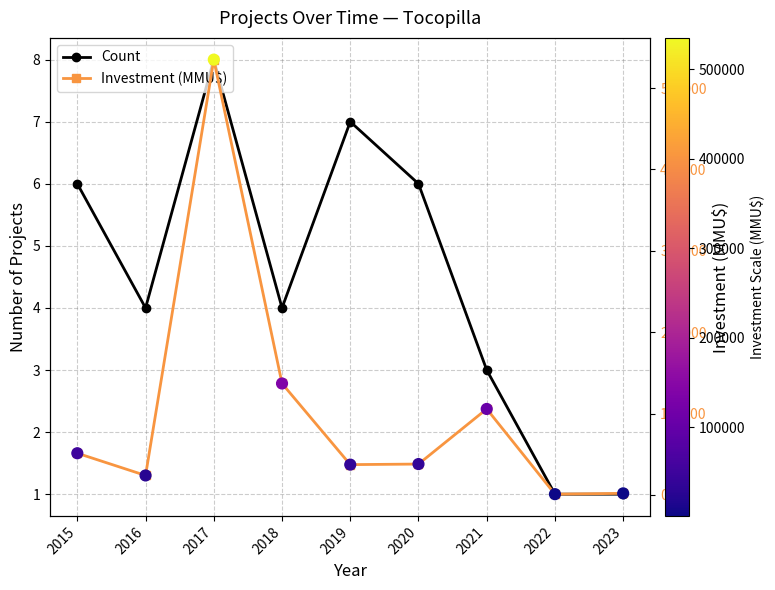

Which series has the largest total across all categories?

Investment (MMU$)